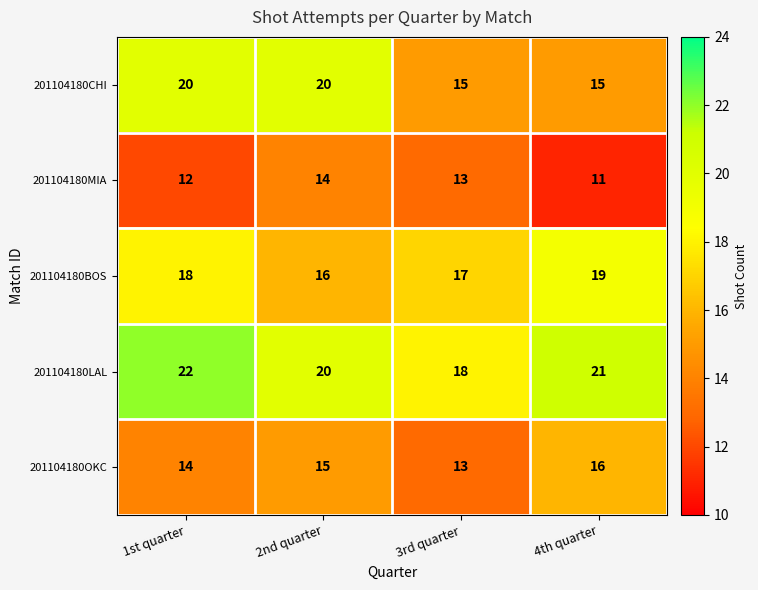

What is the maximum value shown in the chart?

22